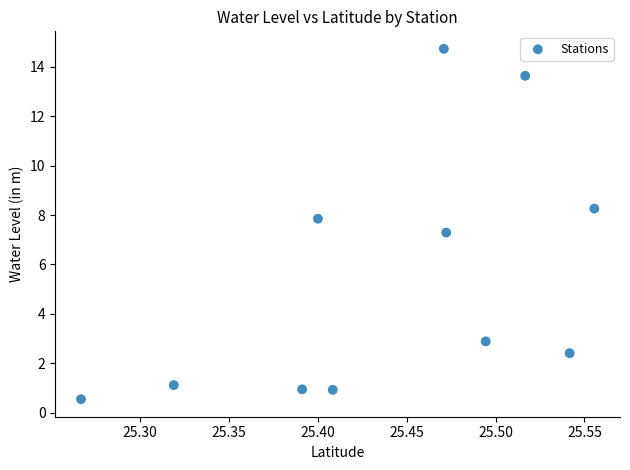

What is the average Y value?

5.5